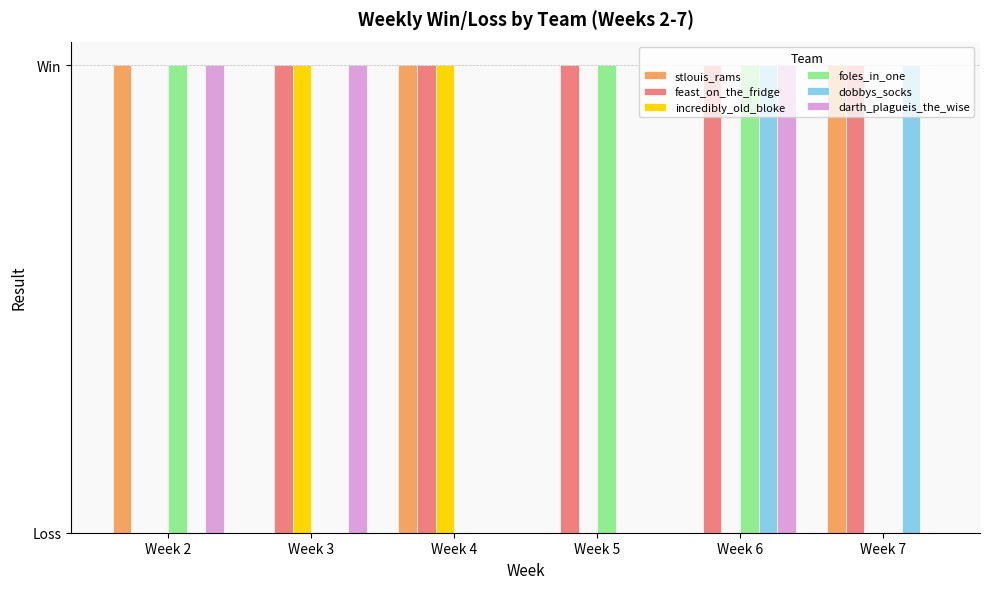

Does the chart contain stacked bars?

No